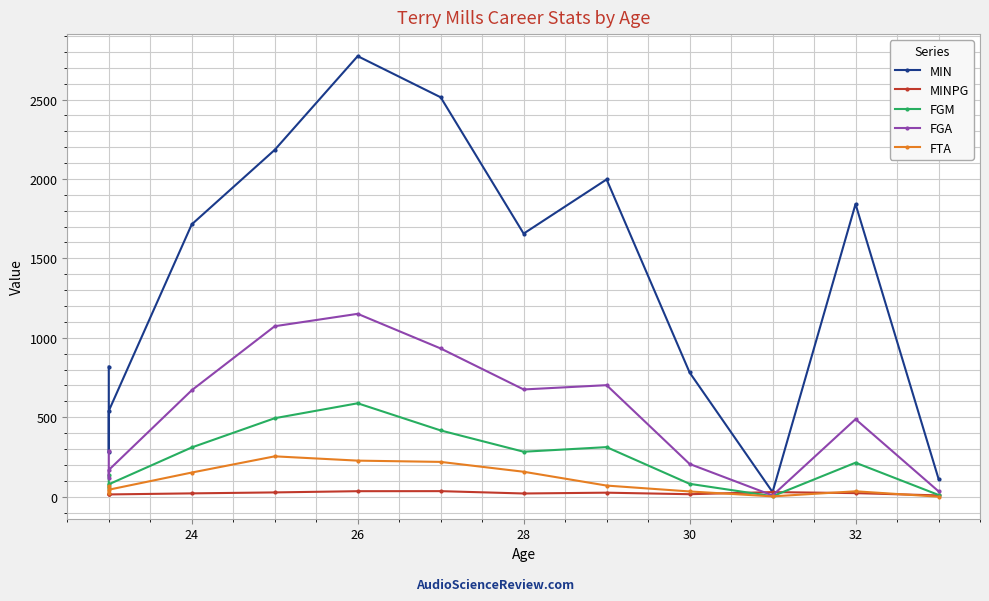

What is the average value of the FGM series?

229.3